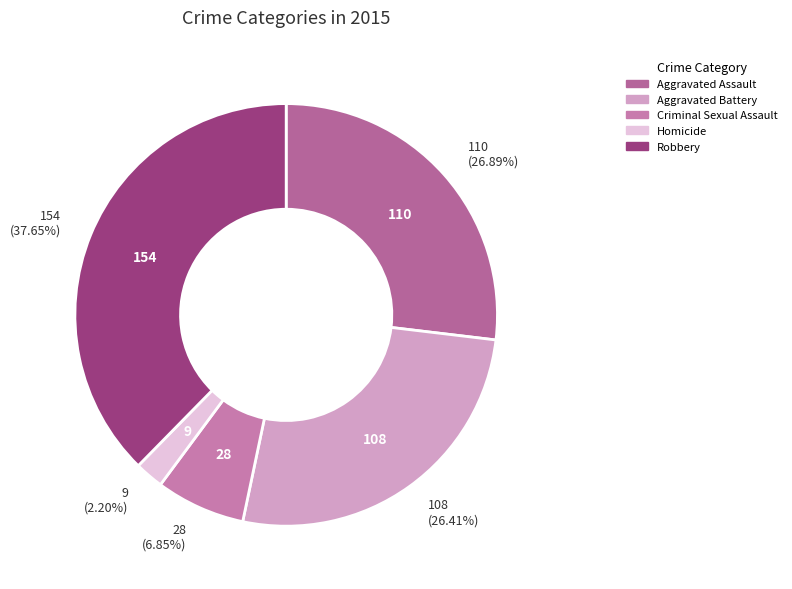

What is the change in value from Aggravated Assault to Robbery?

+44